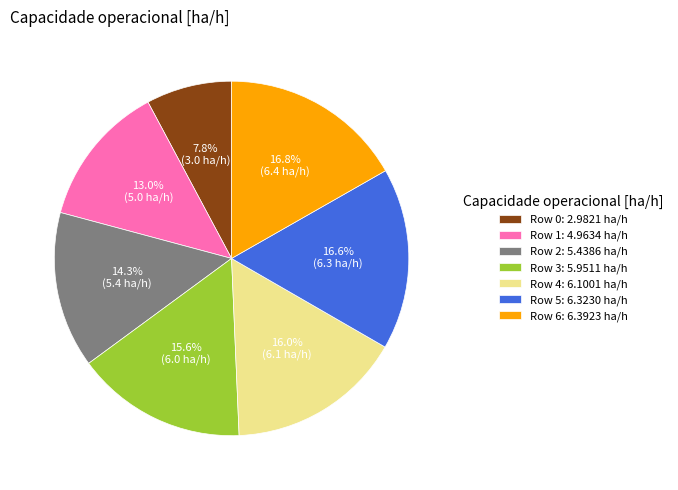

Do Row 5 and Row 1 together represent more than half of the pie?

No